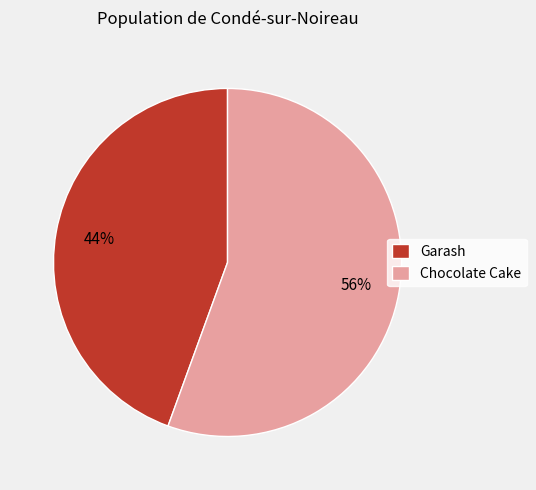

Rank the categories by value from lowest to highest.

Garash, Chocolate Cake